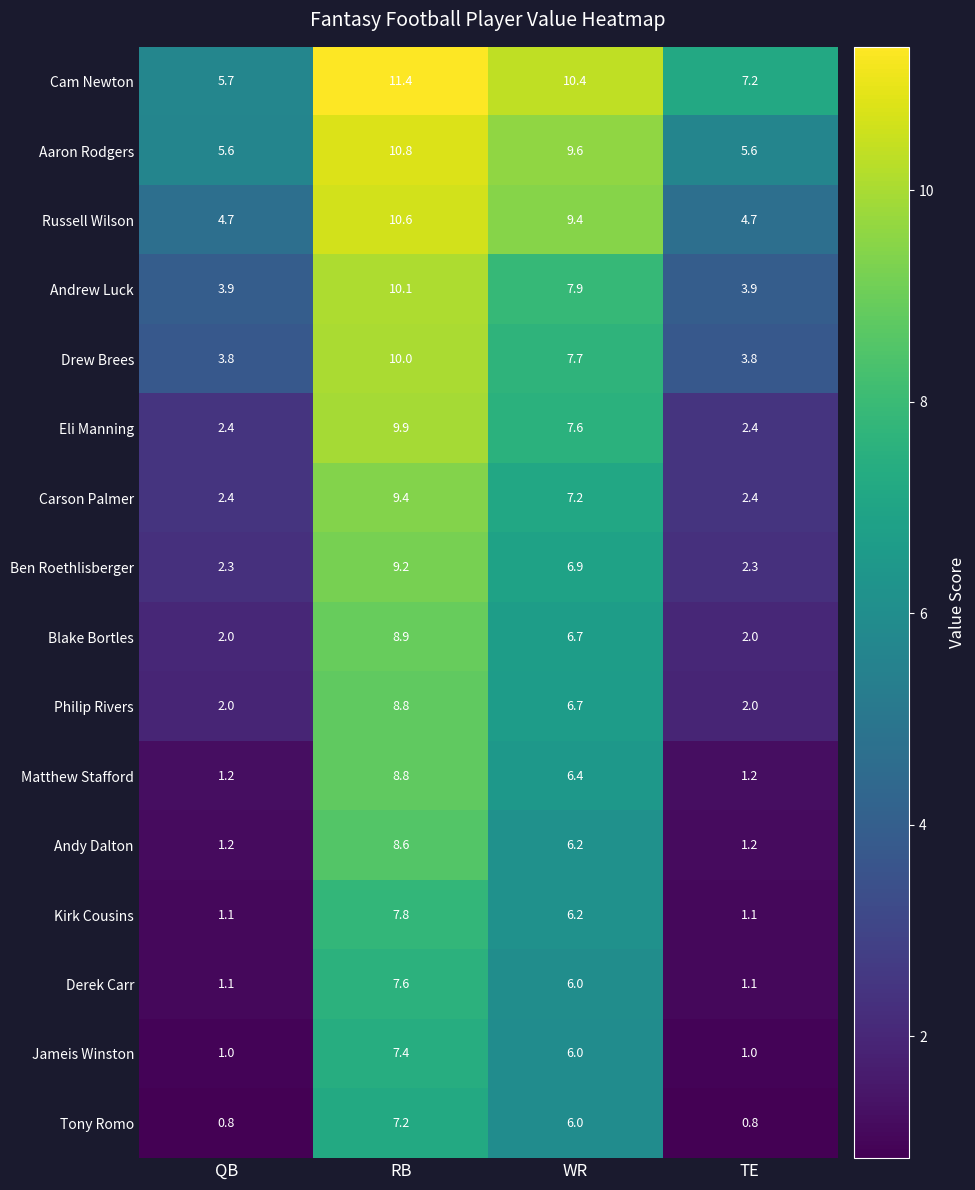

At which label is Tony Romo closest to 4?

WR